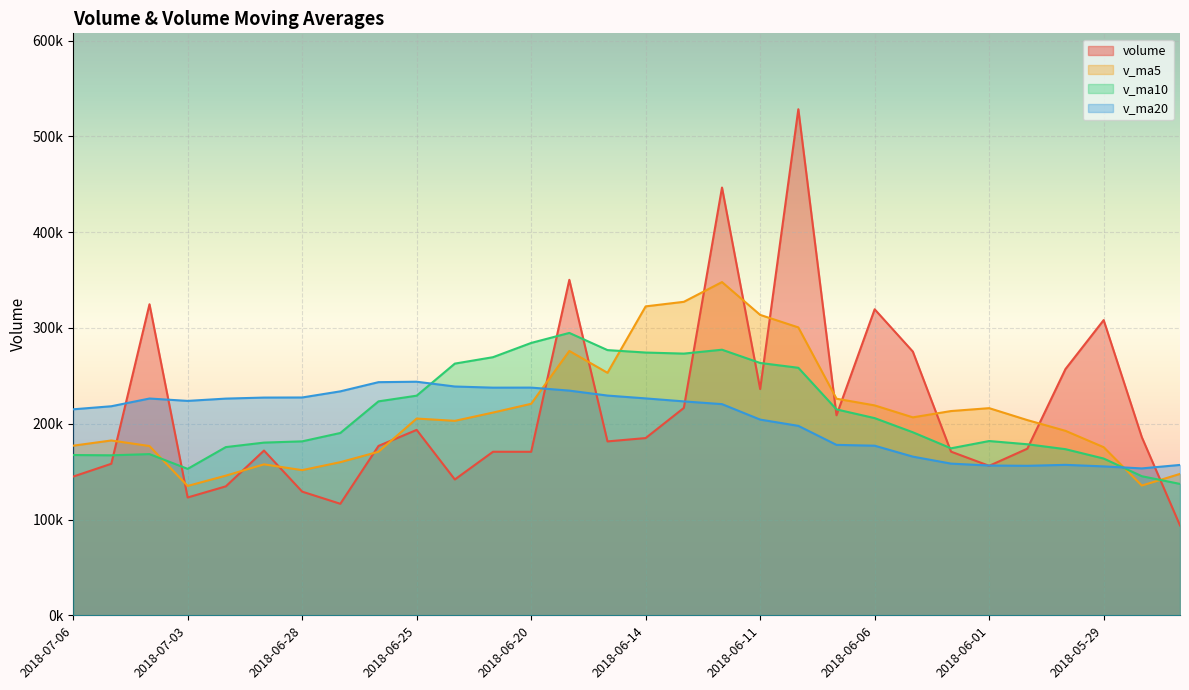

What is the sum of all v_ma10 values?

6336403.3